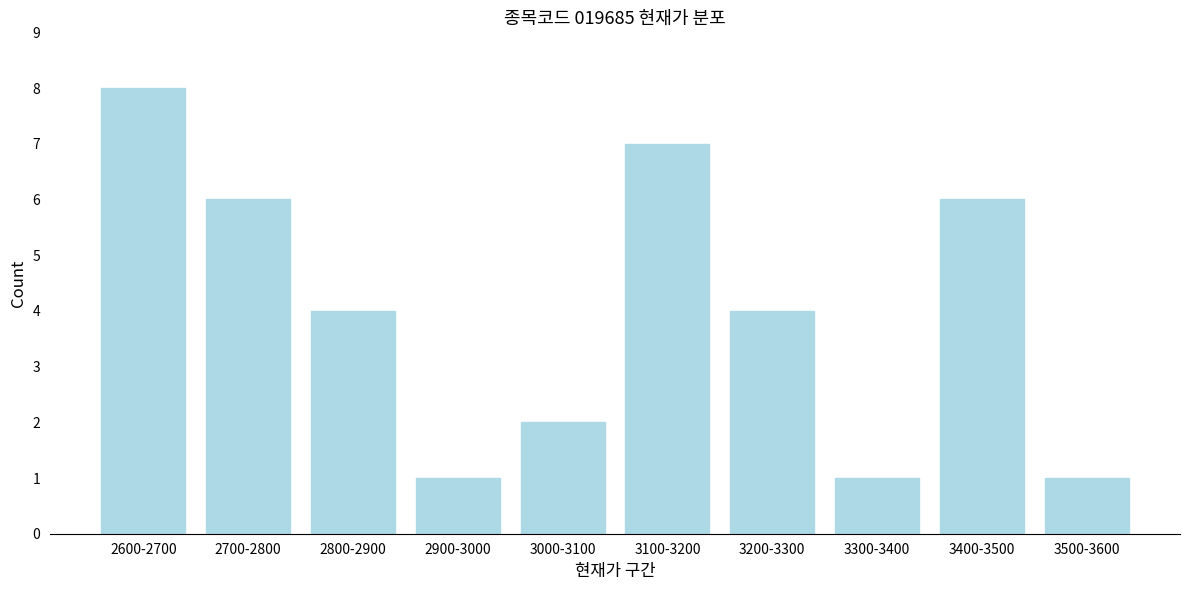

Reading left to right, what are all the values shown in this chart?

8	6	4	1	2	7	4	1	6	1